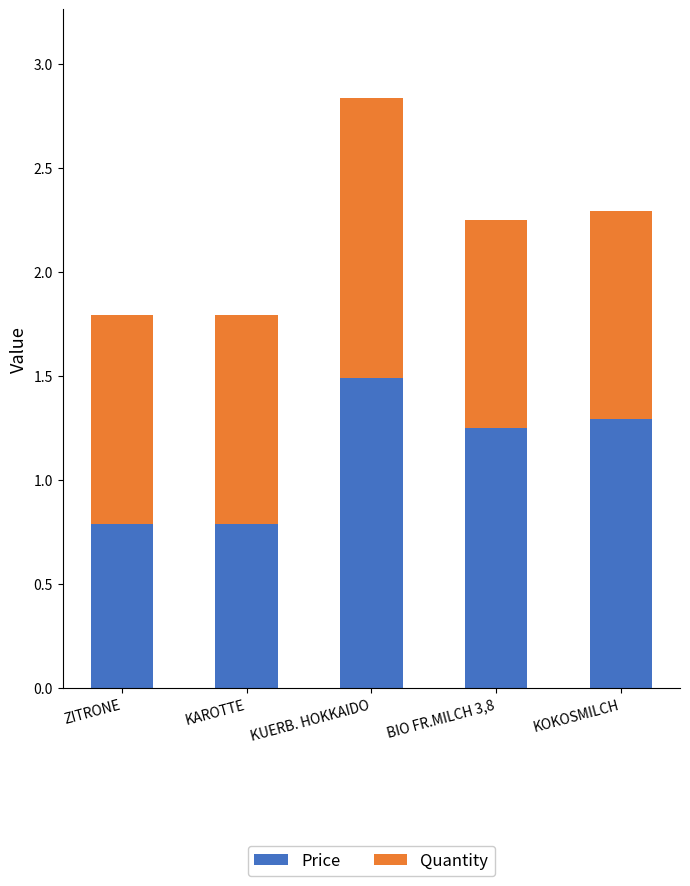

At which category is the sum across all series the highest?

KUERB. HOKKAIDO